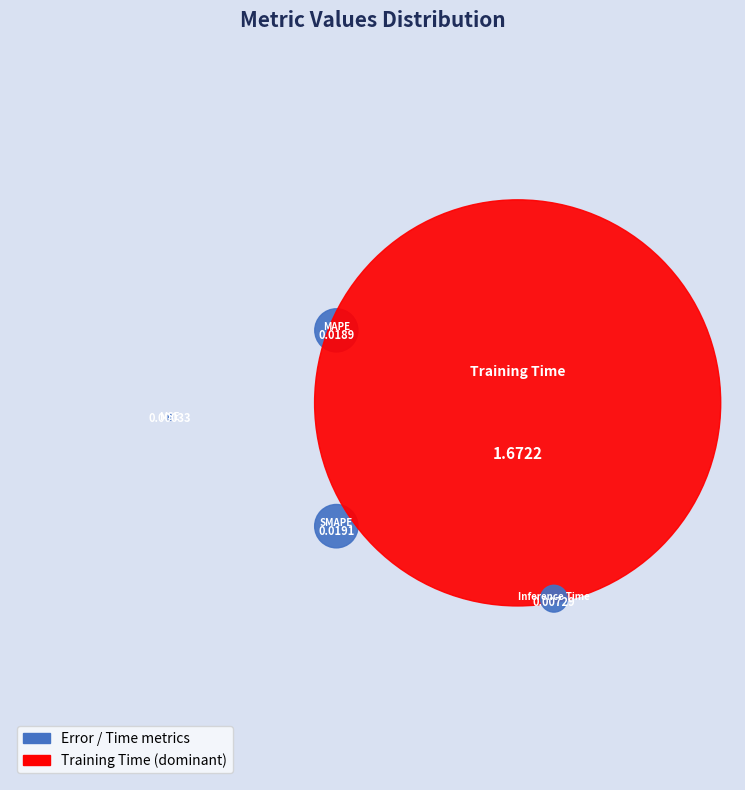

Do Training Time and Inference Time together represent more than half of the pie?

Yes